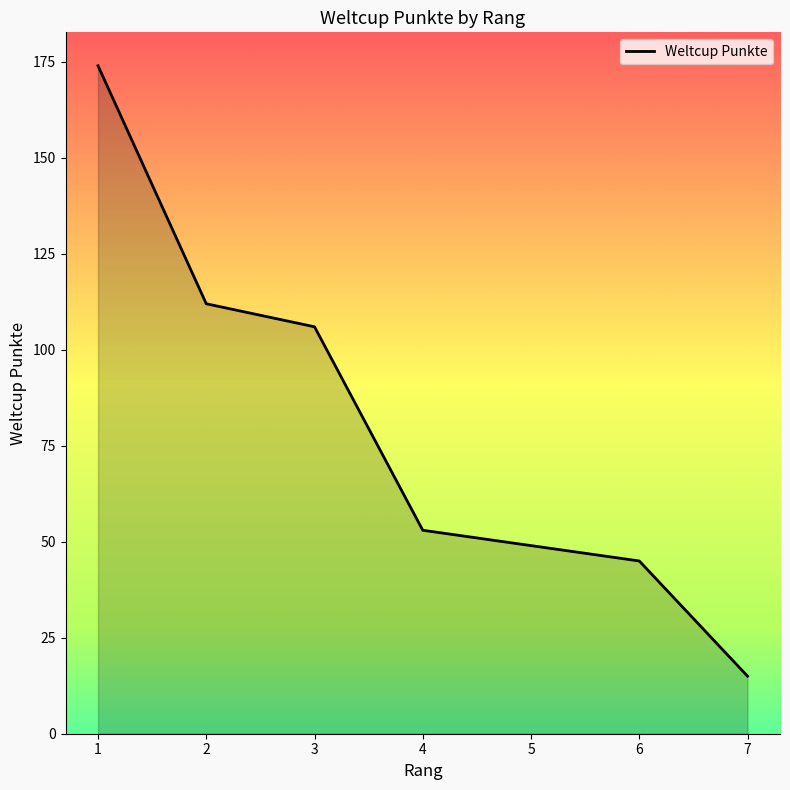

At which category does the chart reach its minimum across all series?

7